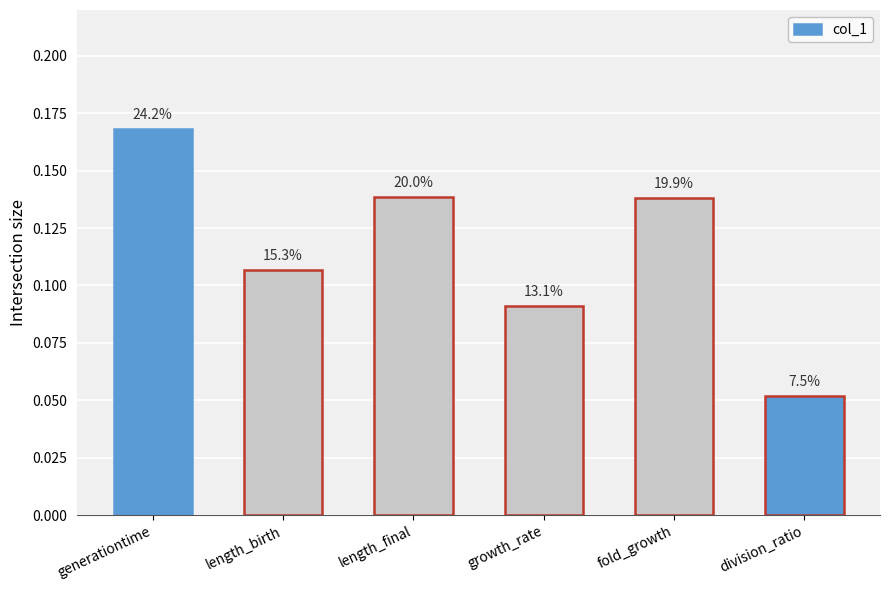

How many bars are there in total?

6